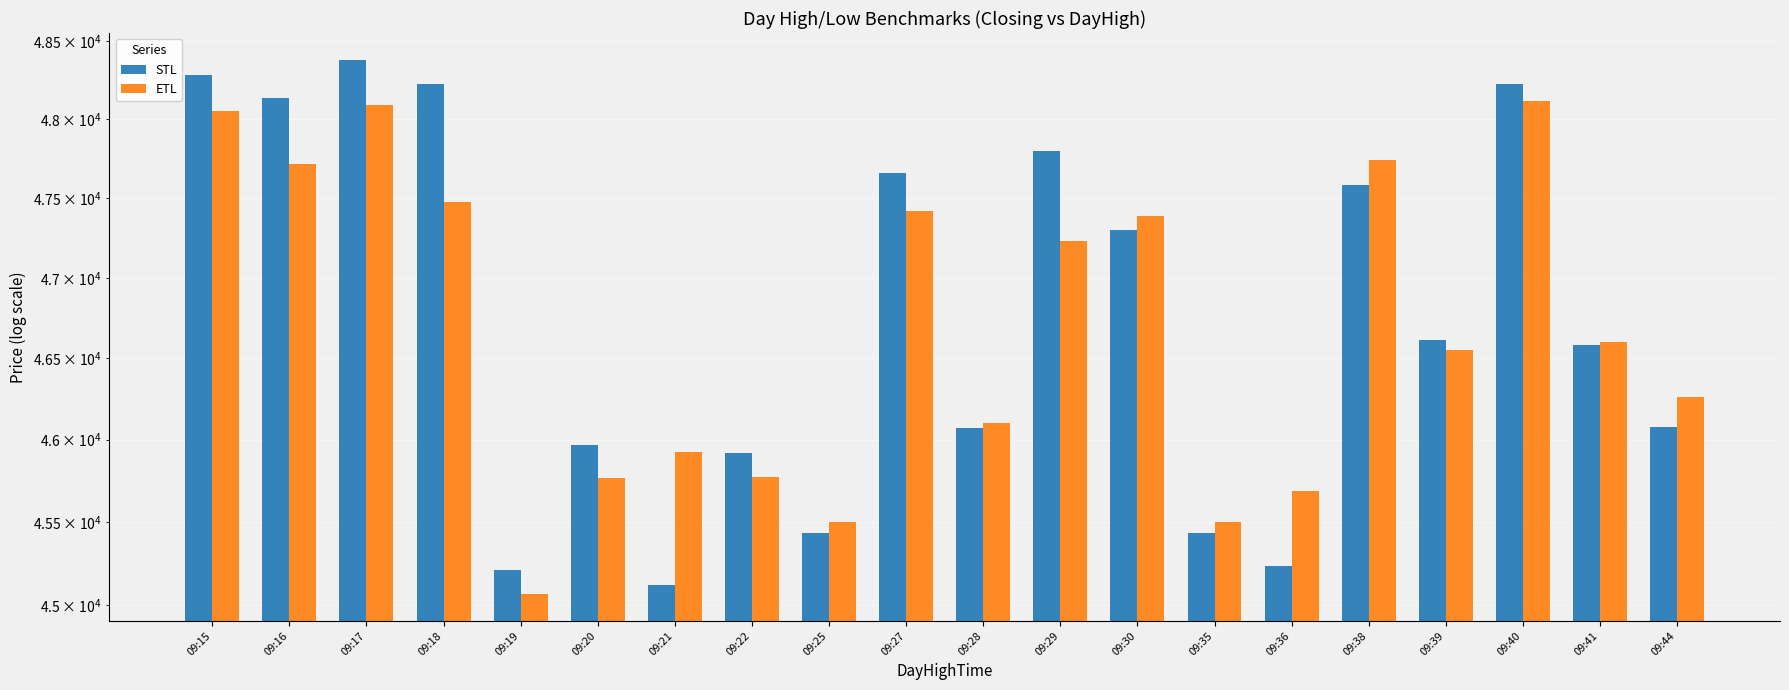

What is the difference between the highest and lowest values at 09:16?

419.2